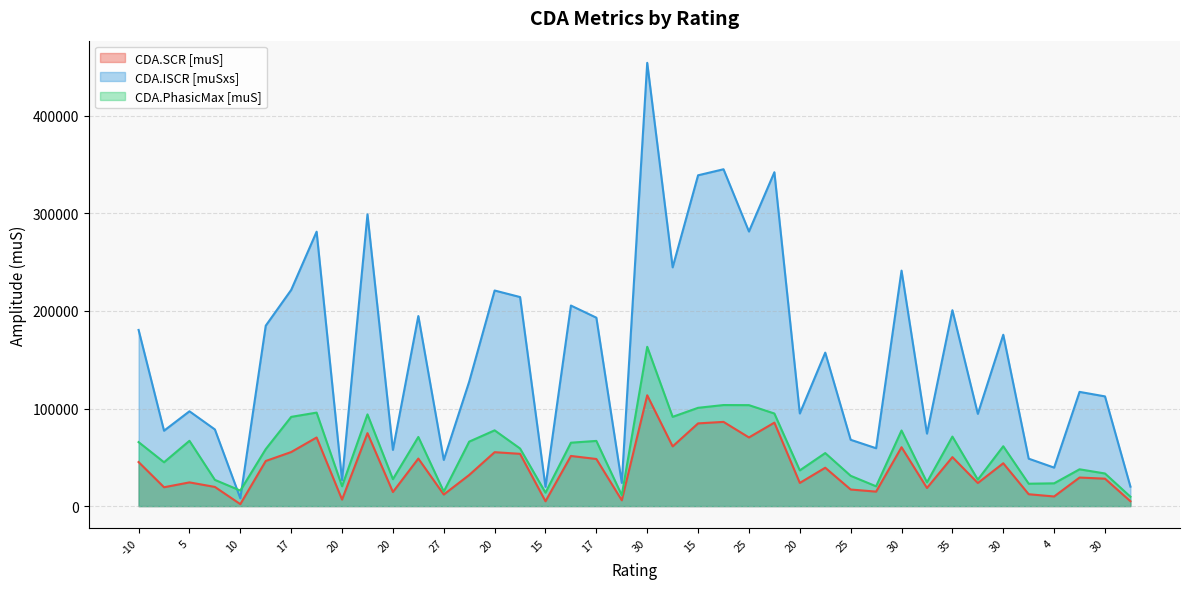

What are all the series names shown in the legend?

CDA.SCR [muS], CDA.ISCR [muSxs], CDA.PhasicMax [muS]